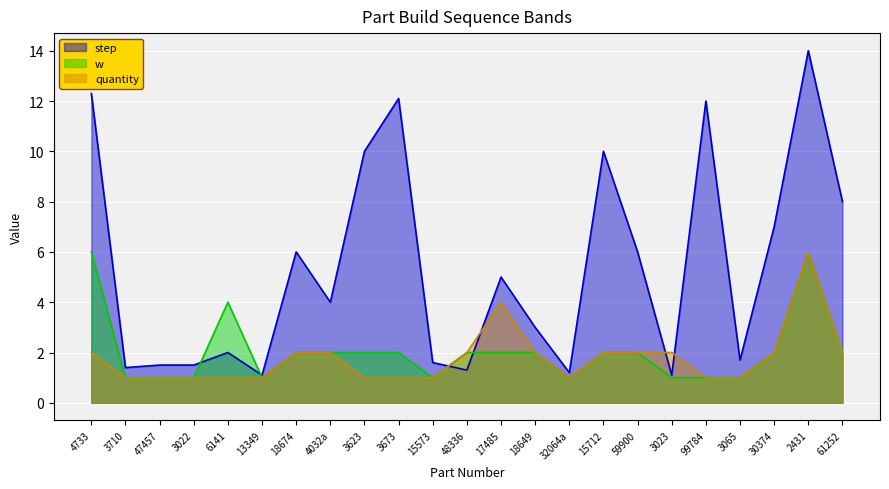

What are all the series names shown in the legend?

step, w, quantity